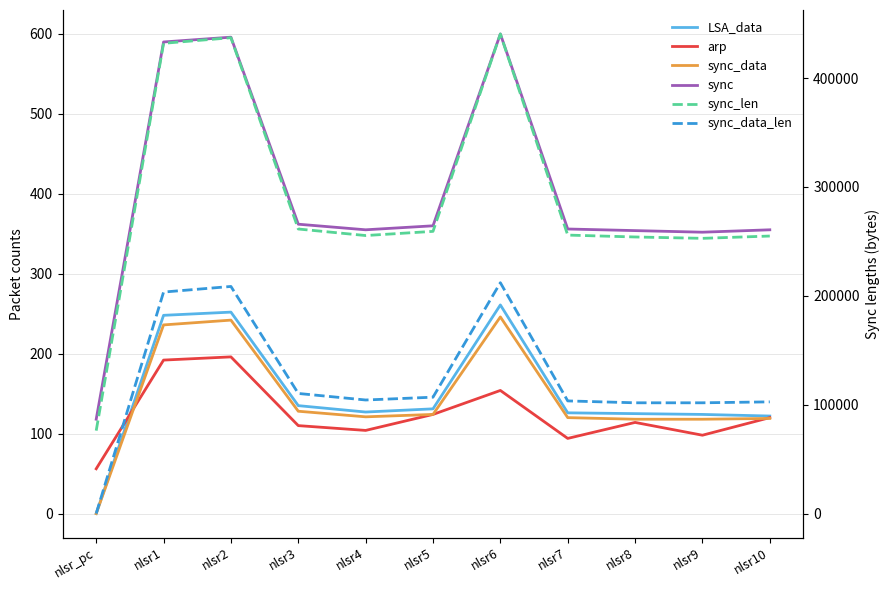

Rank the series at nlsr7 from highest to lowest value.

sync_len, sync_data_len, sync, LSA_data, sync_data, arp